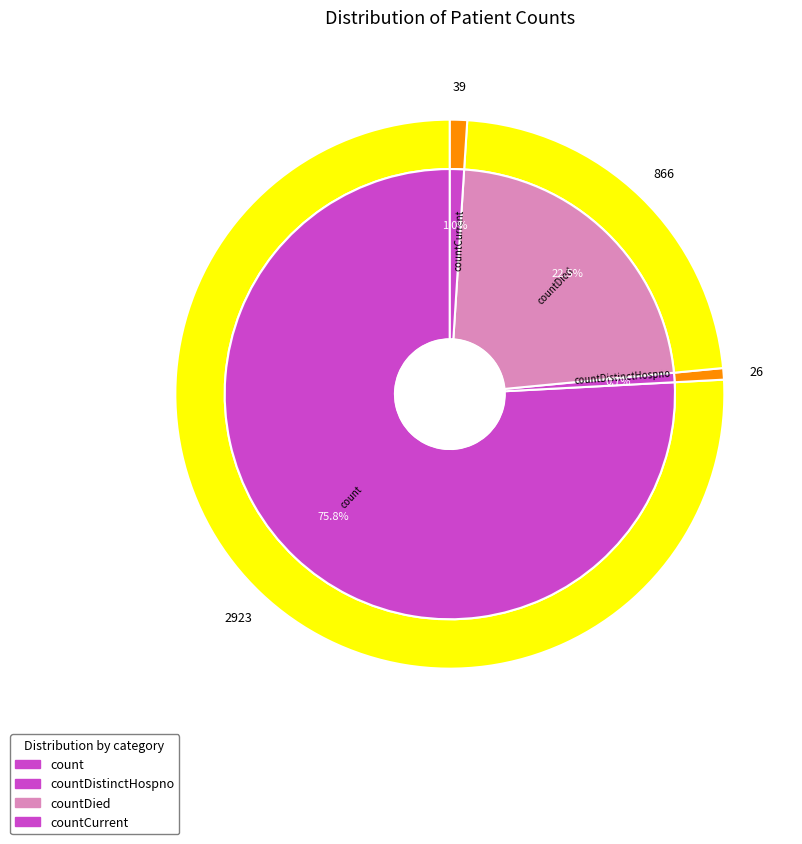

What is the largest slice in the pie chart?

count